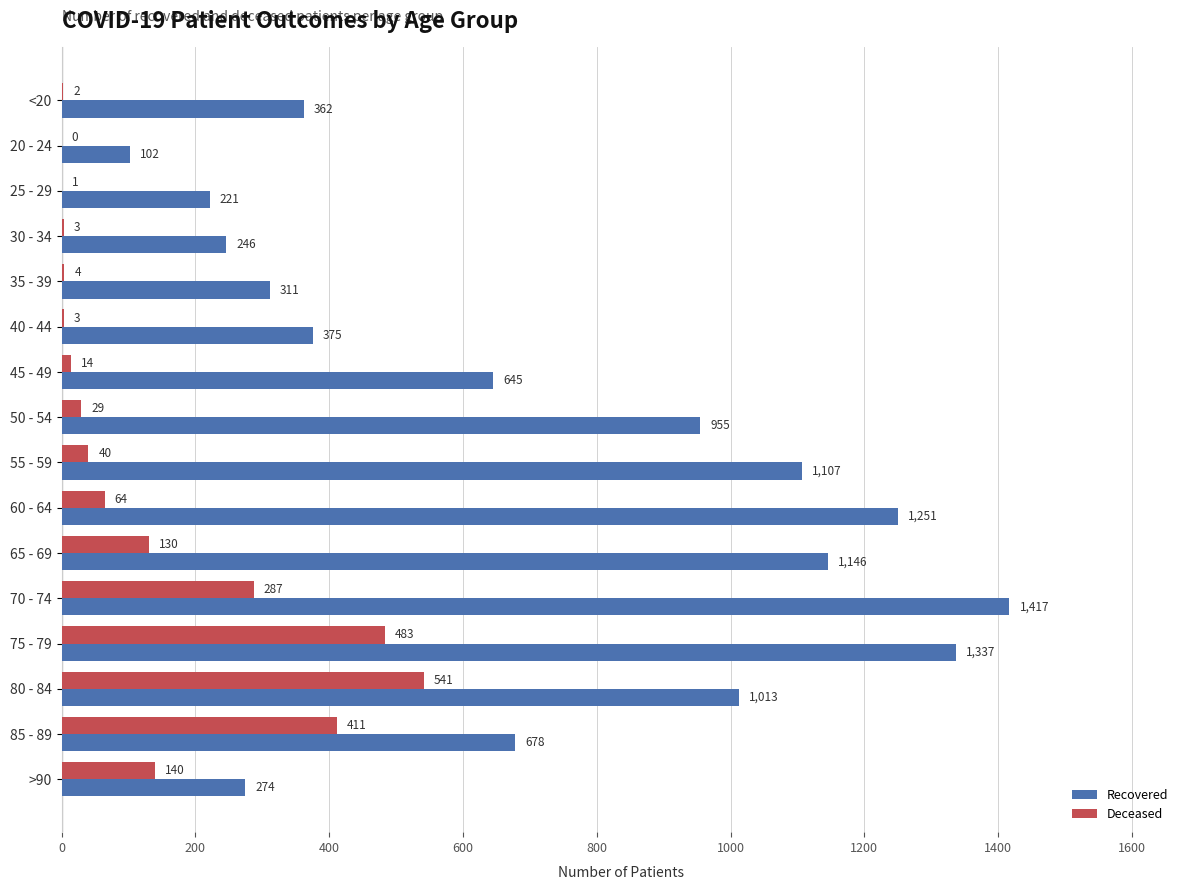

What is the total value across all series at 30 - 34?

249